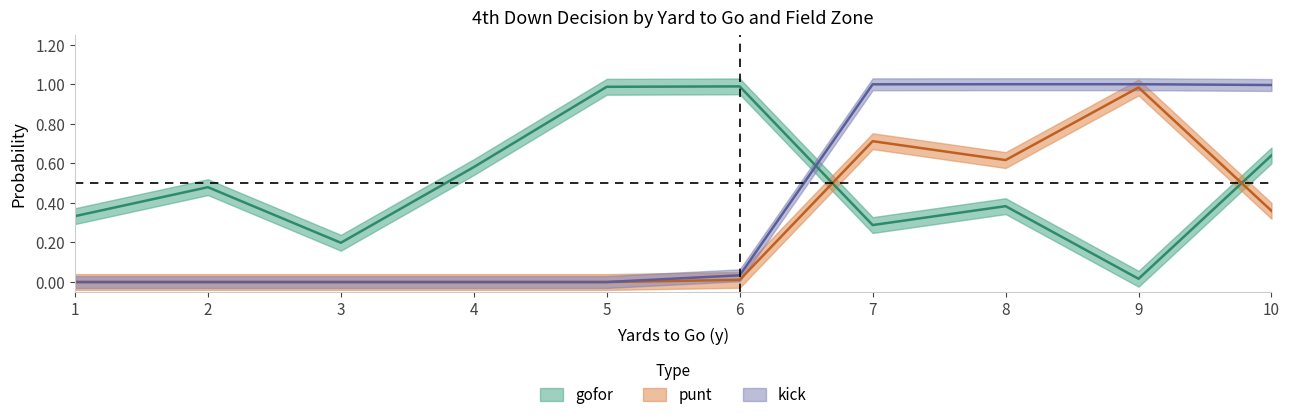

What is the average value of the punt series?

0.3